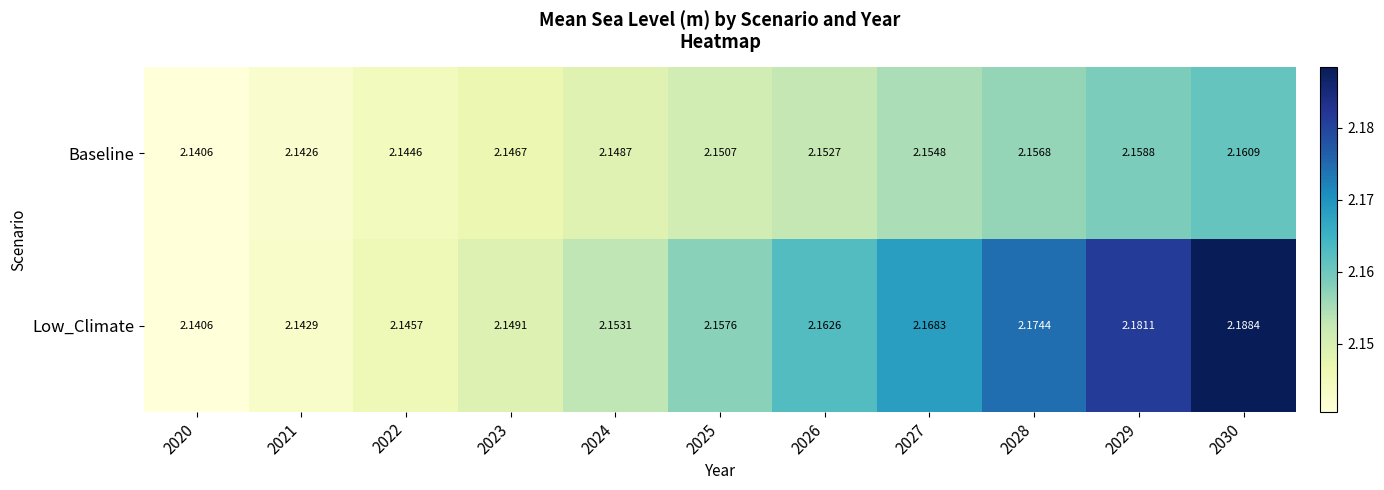

Count the number of categories in the chart.

11